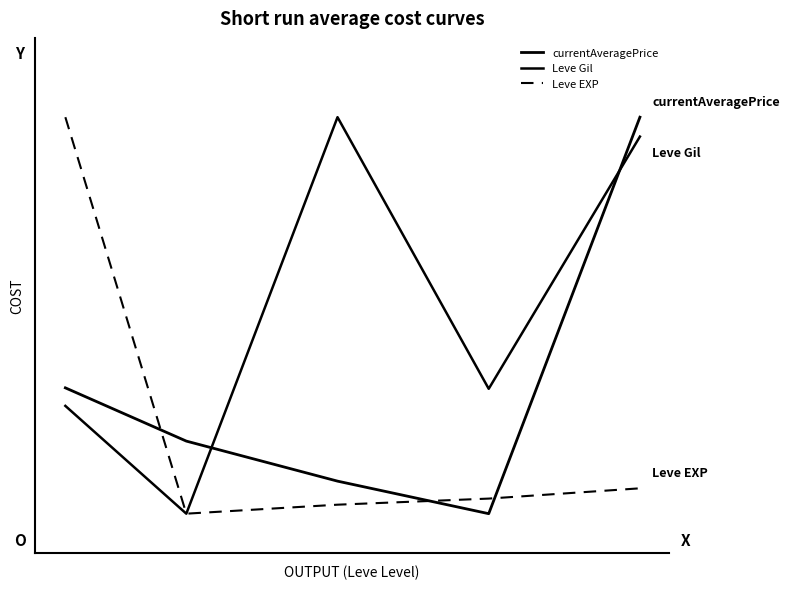

Is this an area chart (filled region under the line)?

No